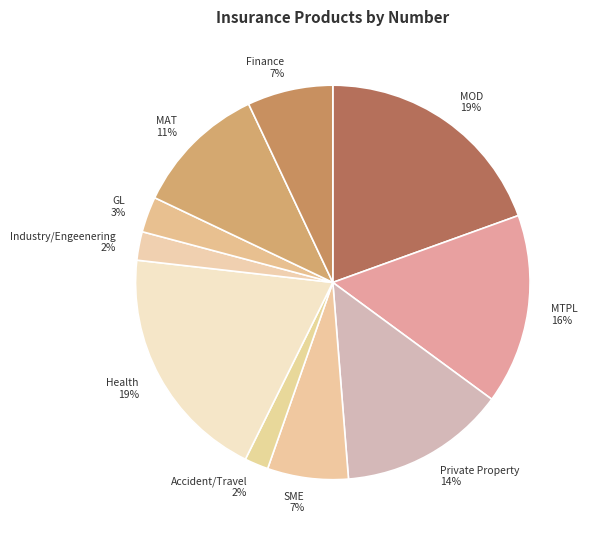

Is it true that Accident/Travel is 14% of the pie?

False